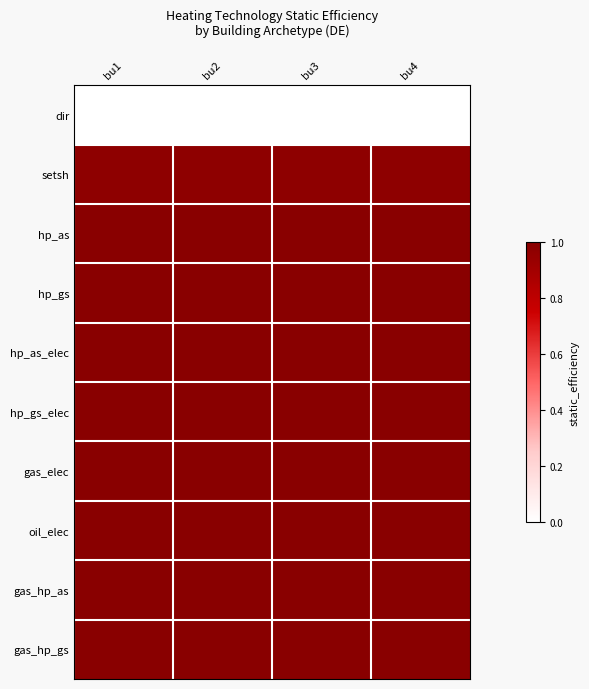

At bu2, list the series in order from largest to smallest.

hp_as, hp_gs, hp_as_elec, hp_gs_elec, gas_elec, oil_elec, gas_hp_as, gas_hp_gs, setsh, dir